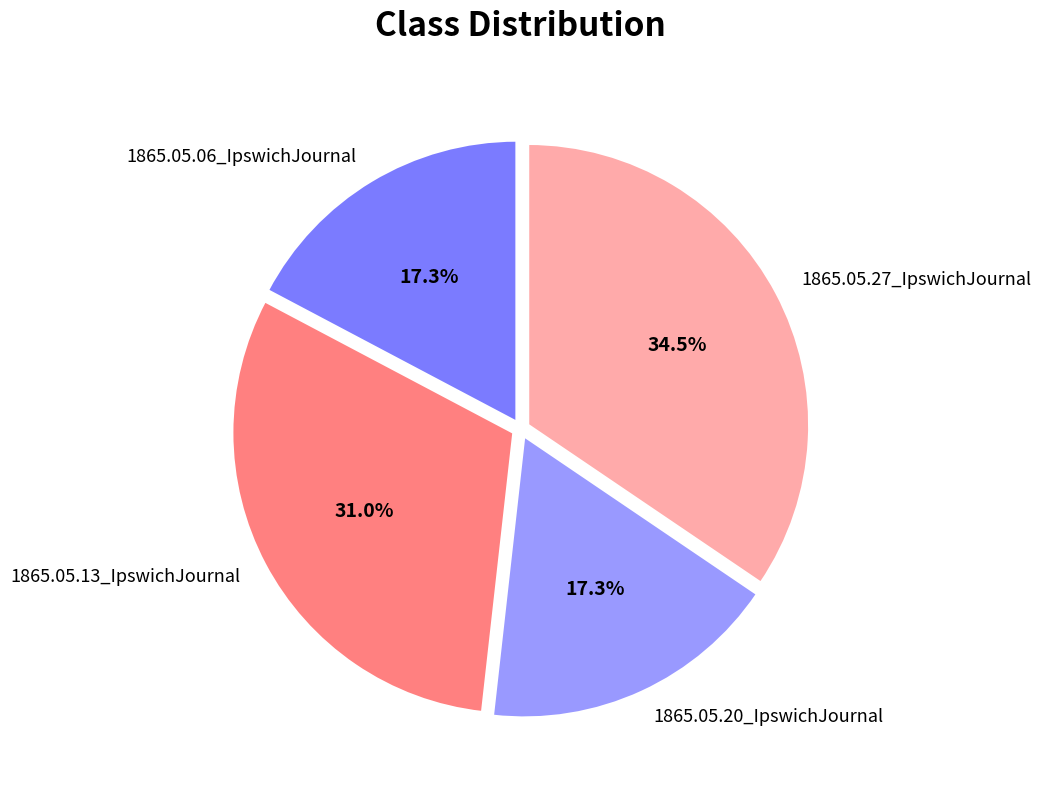

True or false: 1865.05.06_IpswichJournal accounts for 17% of the total.

True